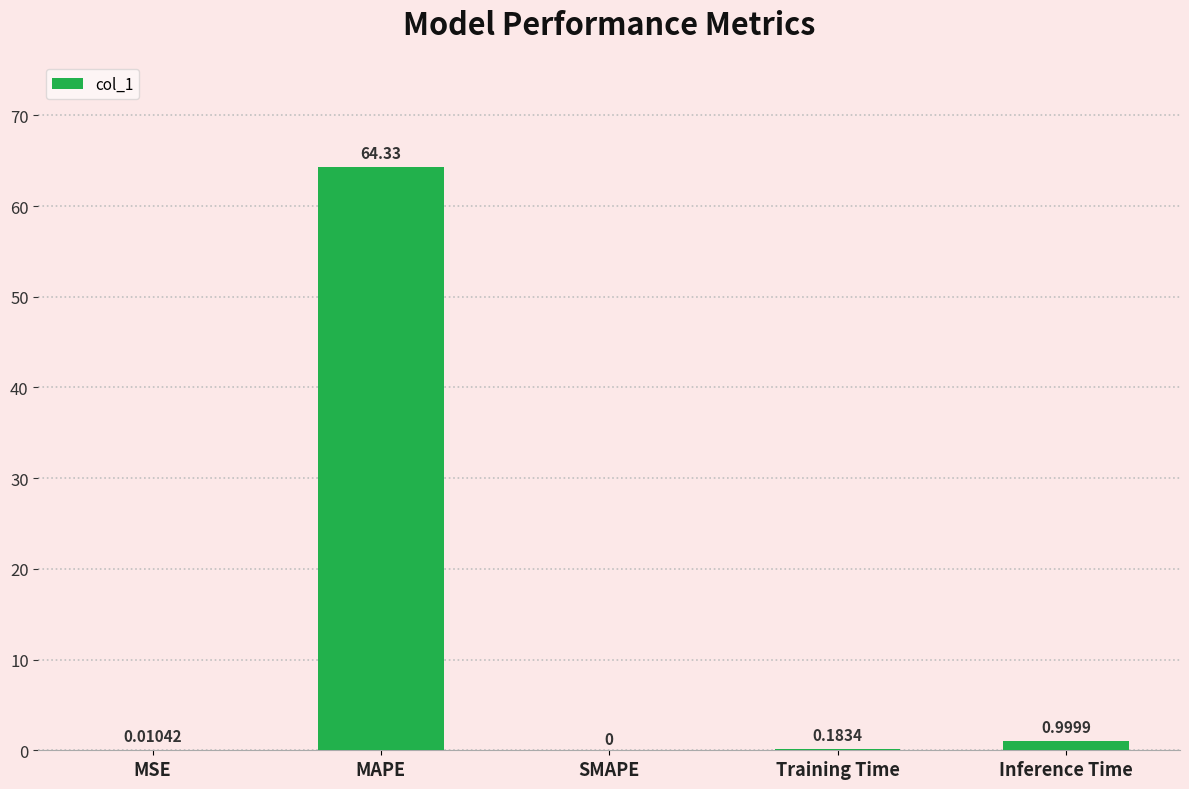

How many categories are shown in the chart?

5